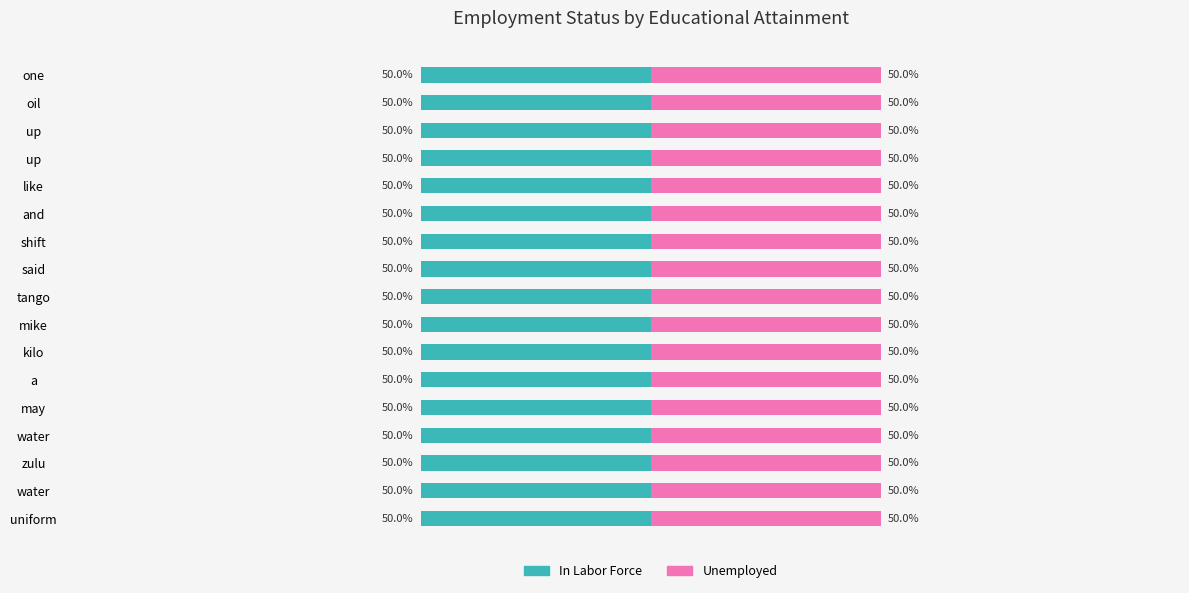

At which category is the sum across all series the highest?

water